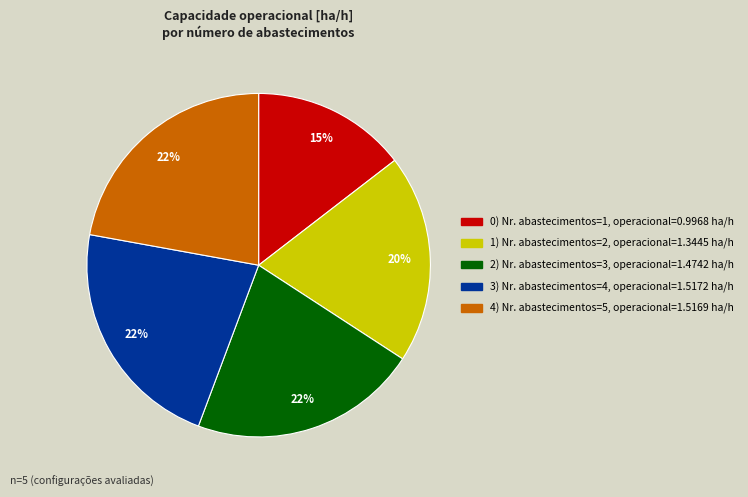

To the nearest percent, what is the average slice percentage?

20%